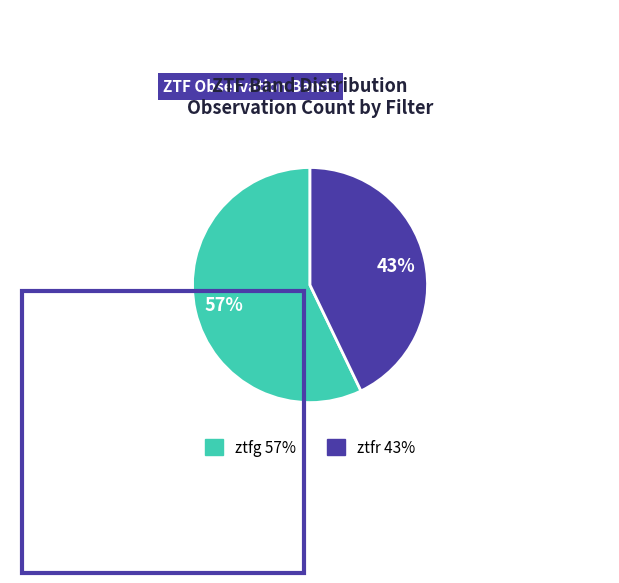

How many segments does this pie chart have?

2